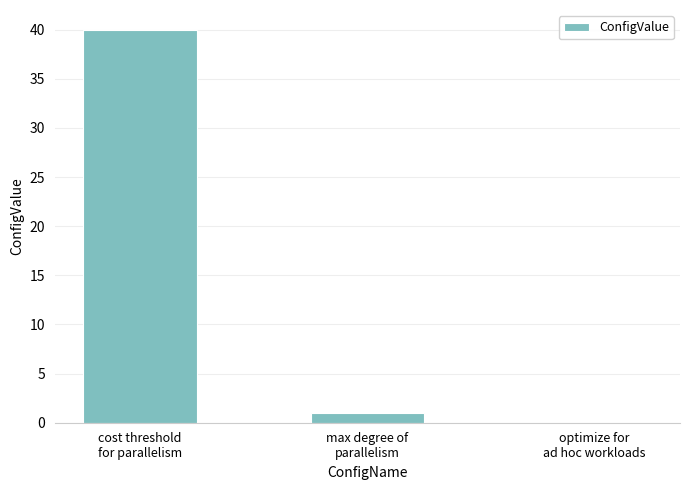

Does the chart contain stacked bars?

No